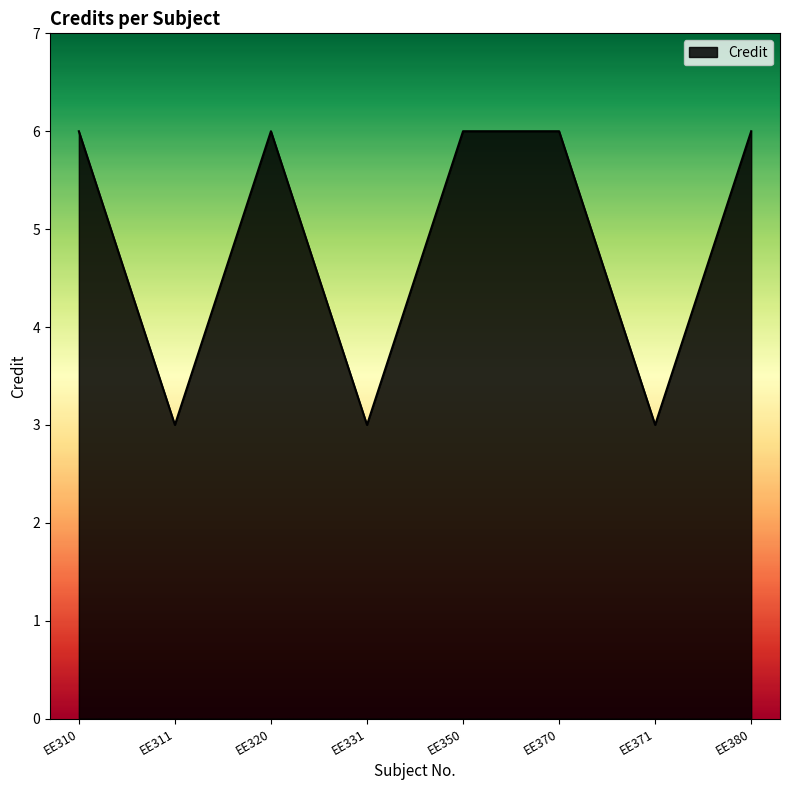

Reading left to right, transcribe all the data shown in this chart.

6	3	6	3	6	6	3	6